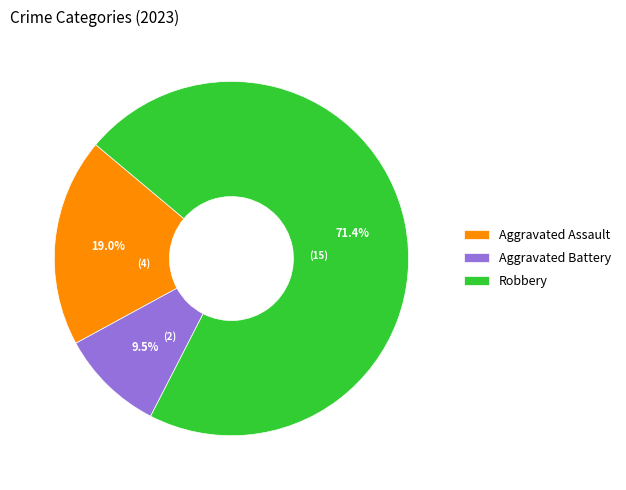

True or false: Aggravated Assault accounts for 5% of the total.

False